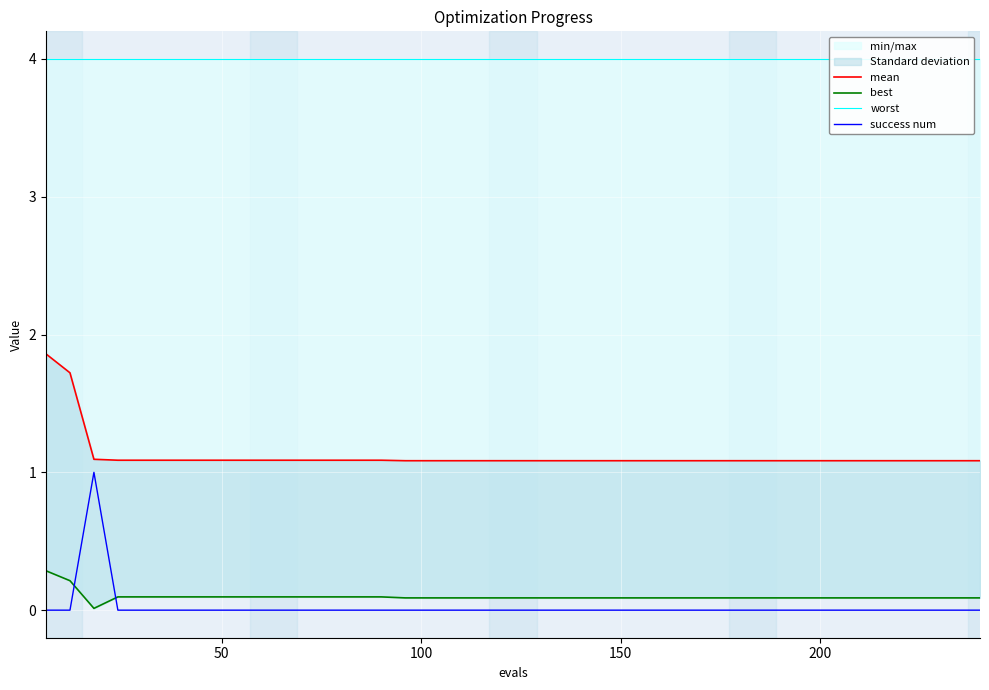

How many values in success num are above zero?

1